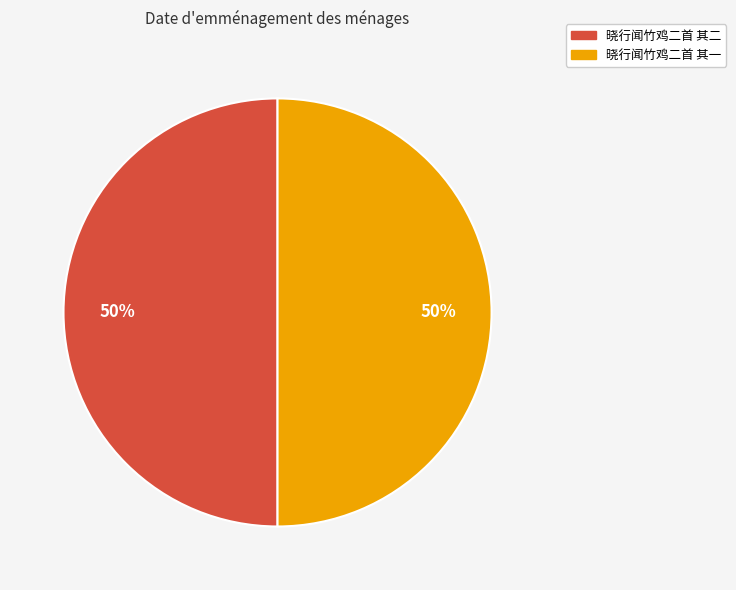

What is the ratio of the value at 晓行闻竹鸡二首 其二 to the value at 晓行闻竹鸡二首 其一?

1.0